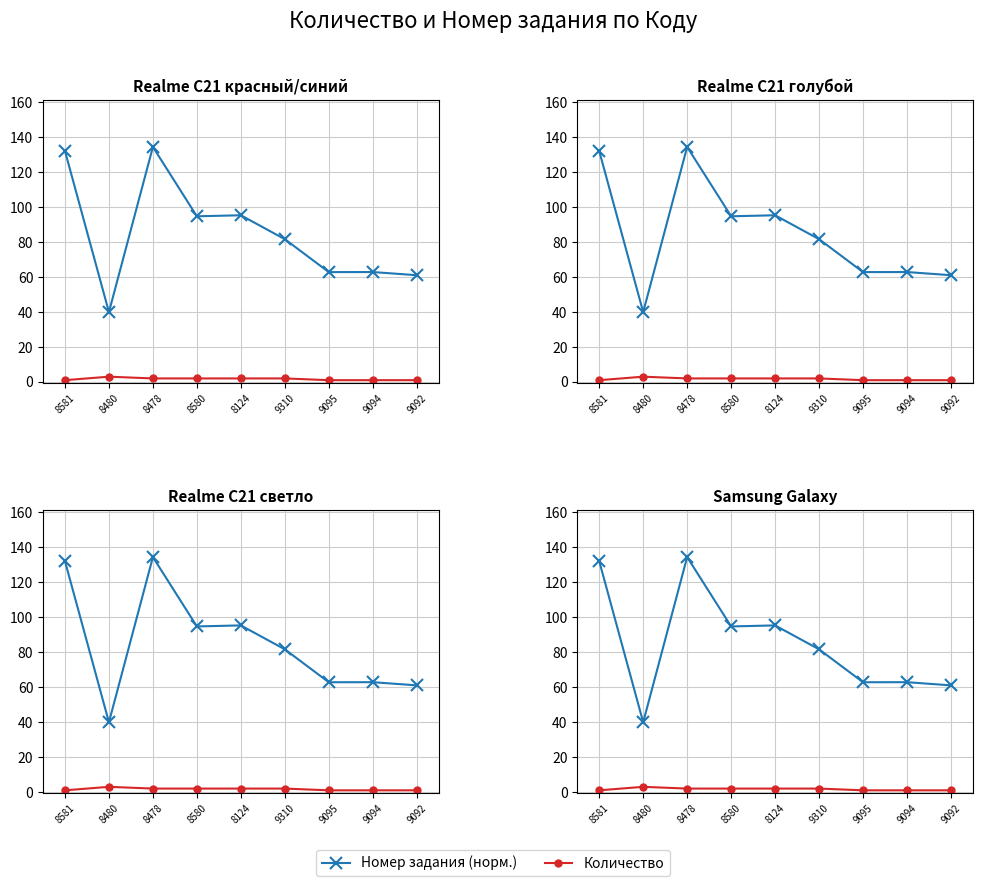

What is the total value across all series at 8478?

136.4